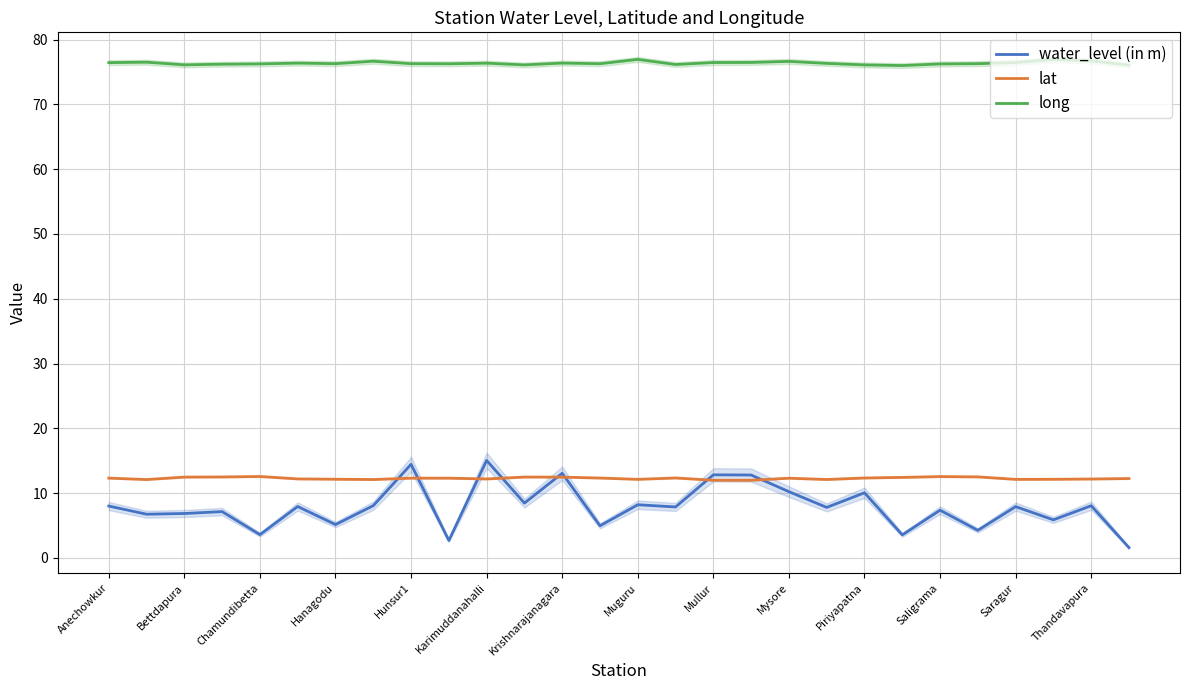

True or false: long and water_level (in m) intersect in this chart.

False